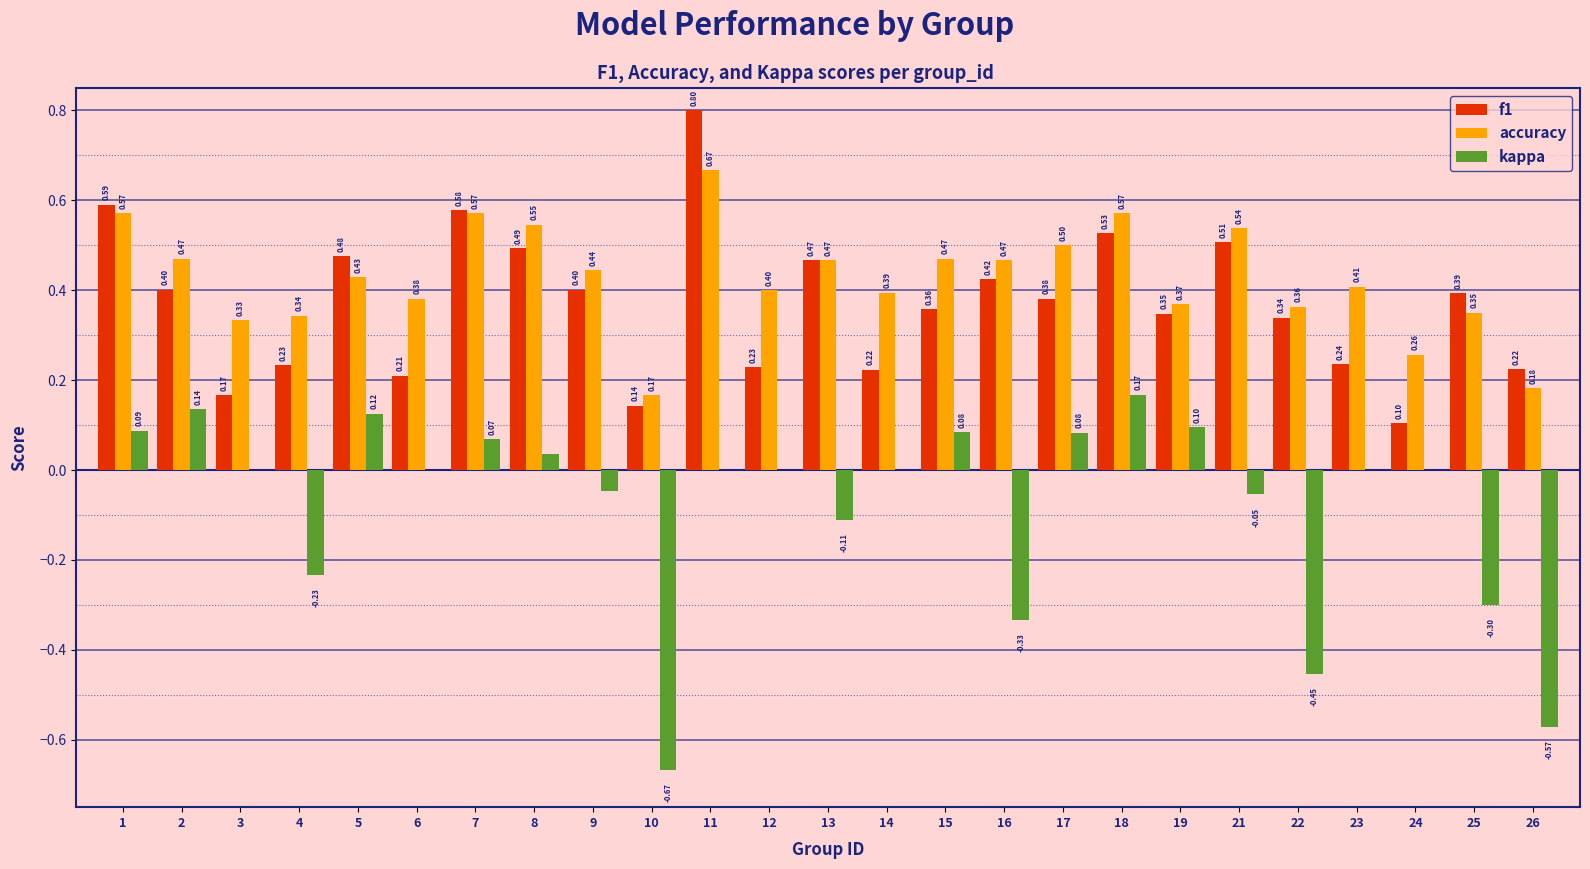

True or false: f1 has a value of 0.1 at 24.

True